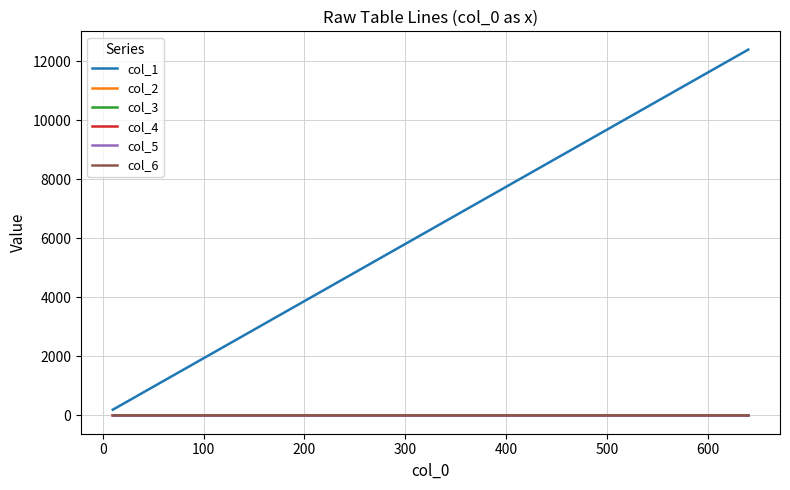

Which series ends up on top after the final intersection of col_3 and col_6?

col_6